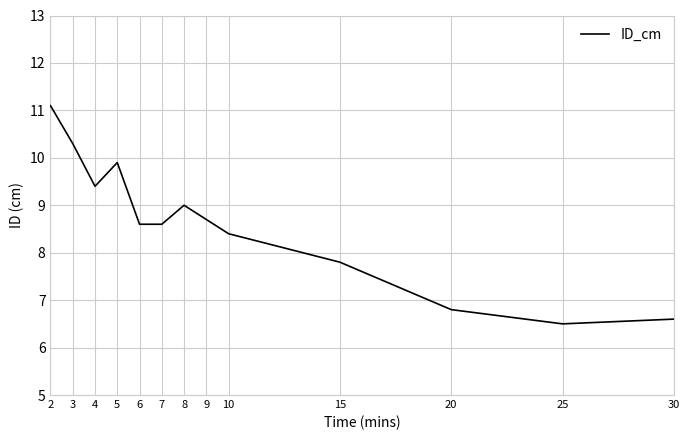

Where is the data nearest to the value 8?

15